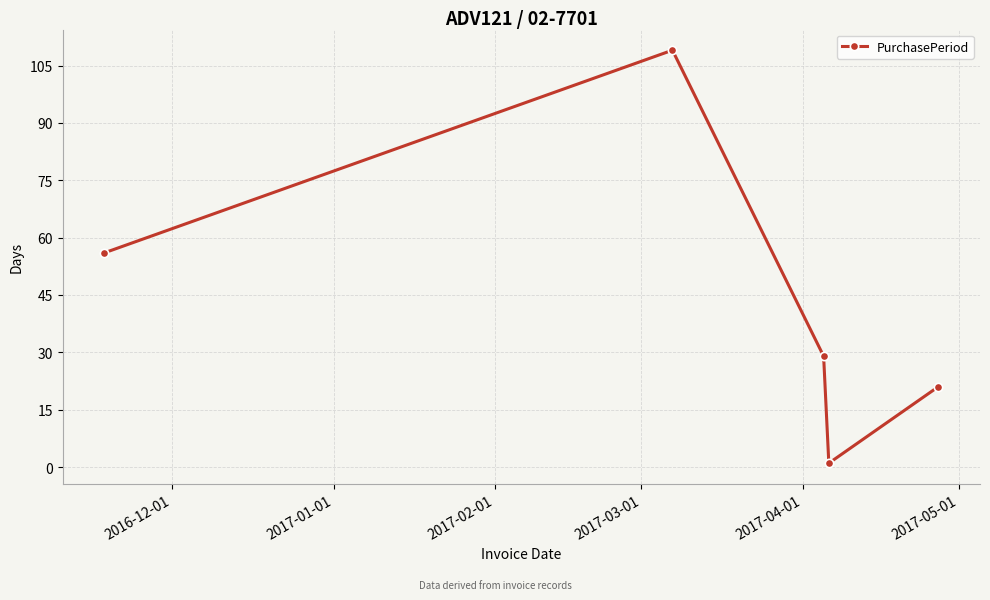

True or false: there are more than 1 points higher than both neighbors.

False